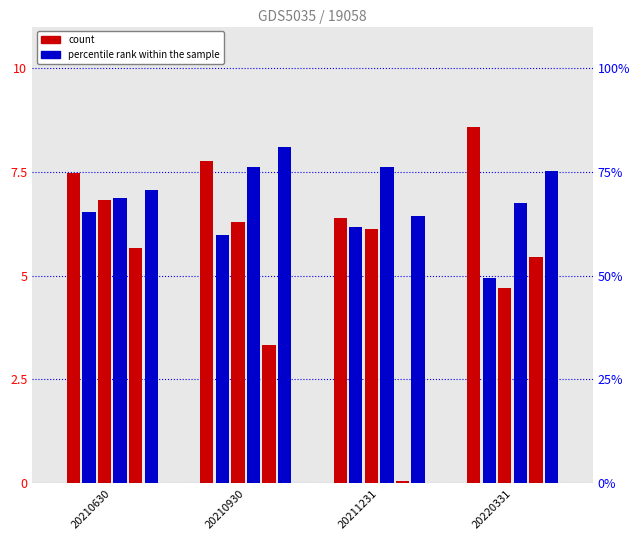

Which category has the lowest value in the 中金新锐A series?

20211231